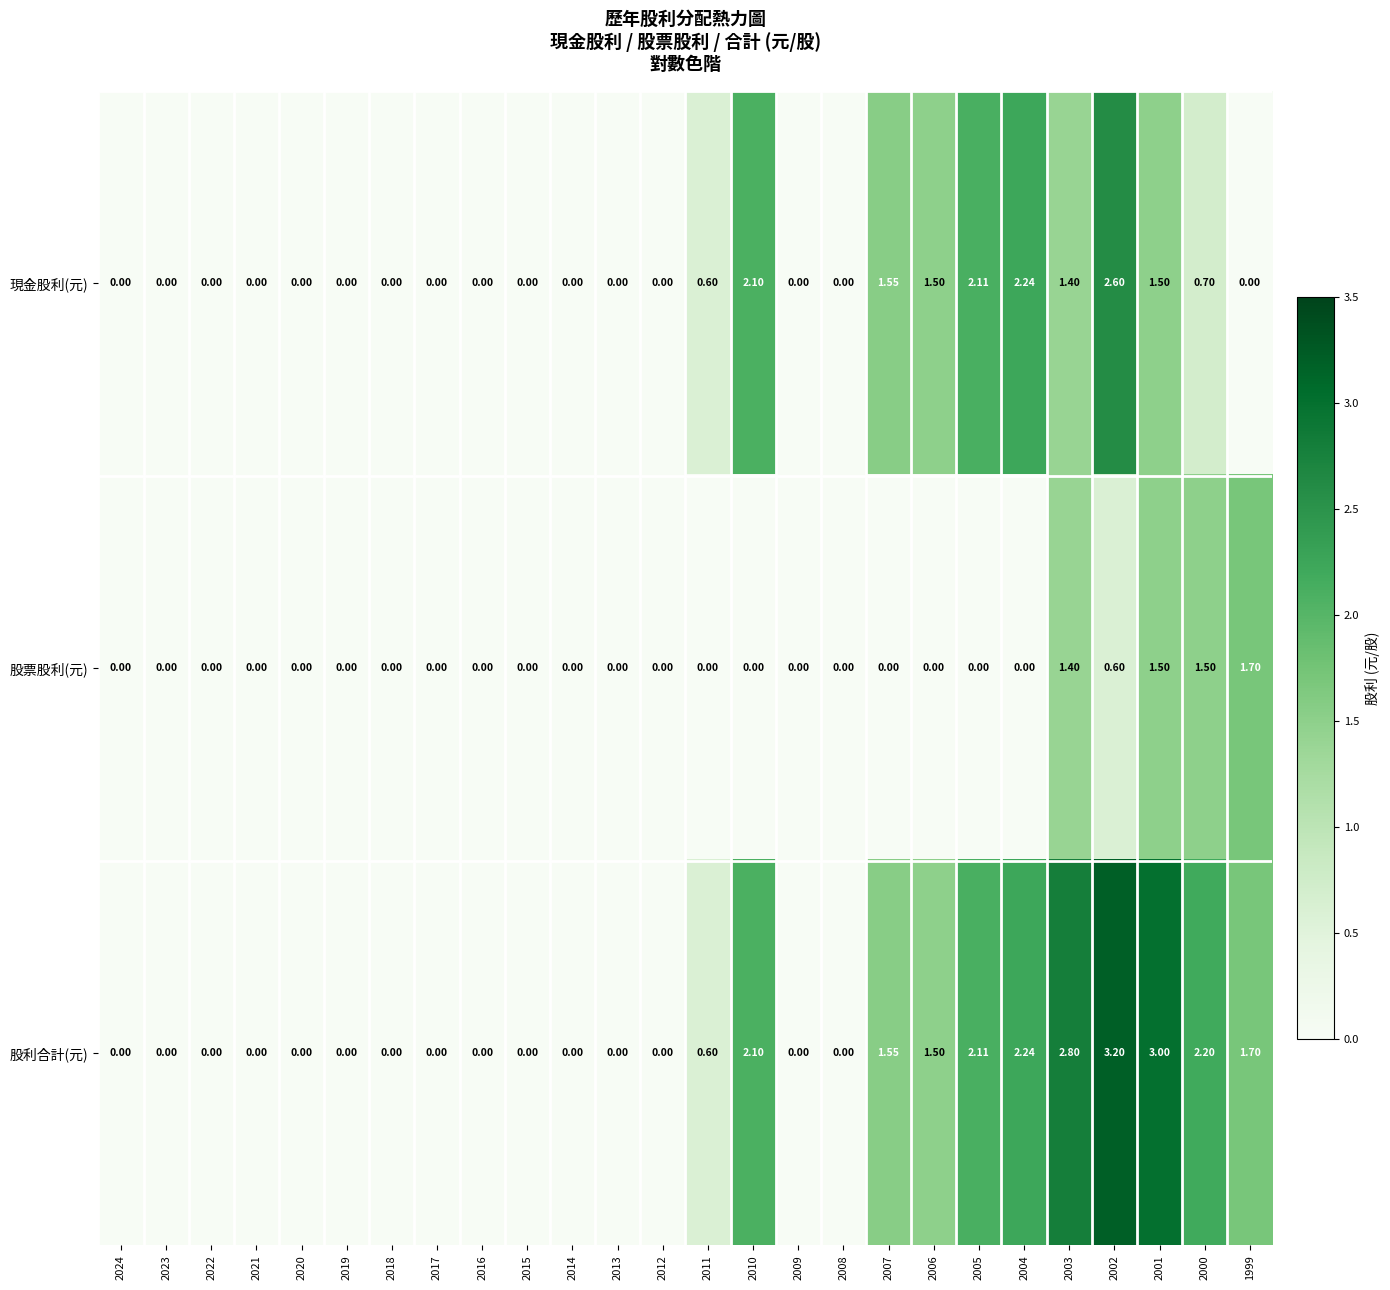

What is the spread (max minus min) of values at 2003?

1.4